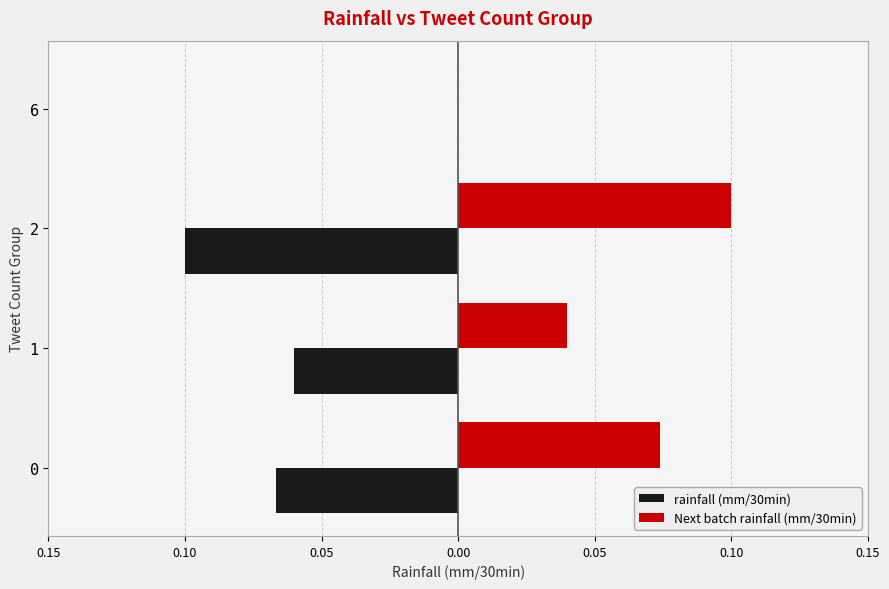

What are all the series names shown in the legend?

rainfall (mm/30min), Next batch rainfall (mm/30min)